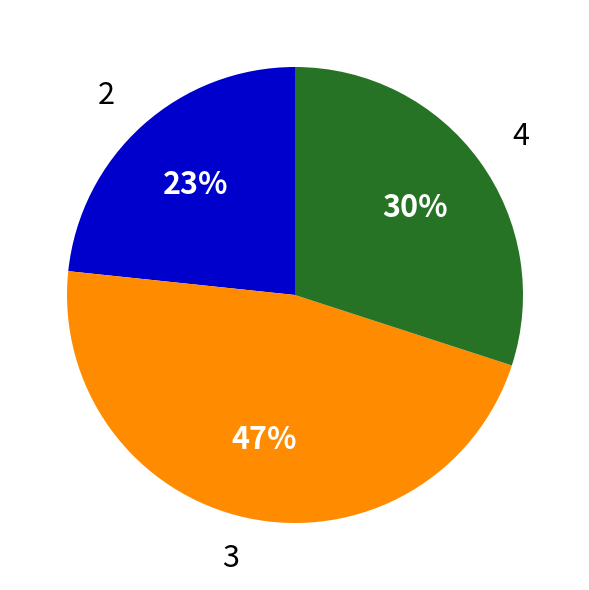

Approximately how many times larger is the value at 3 compared to 2?

2.0